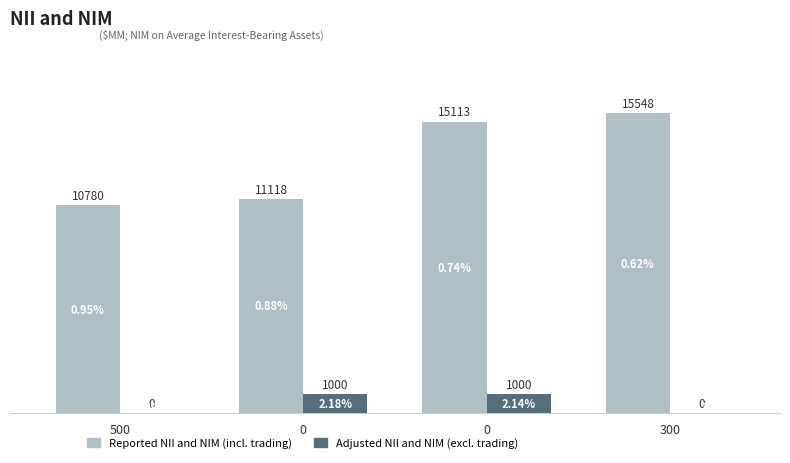

Which series has the largest total across all categories?

Reported NII and NIM (incl. trading)